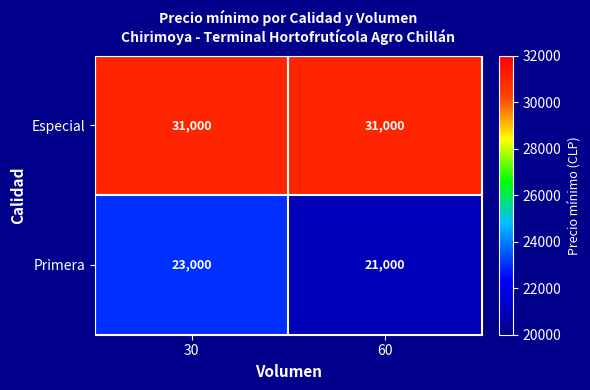

Is it true that Primera equals 21000 at 60?

True